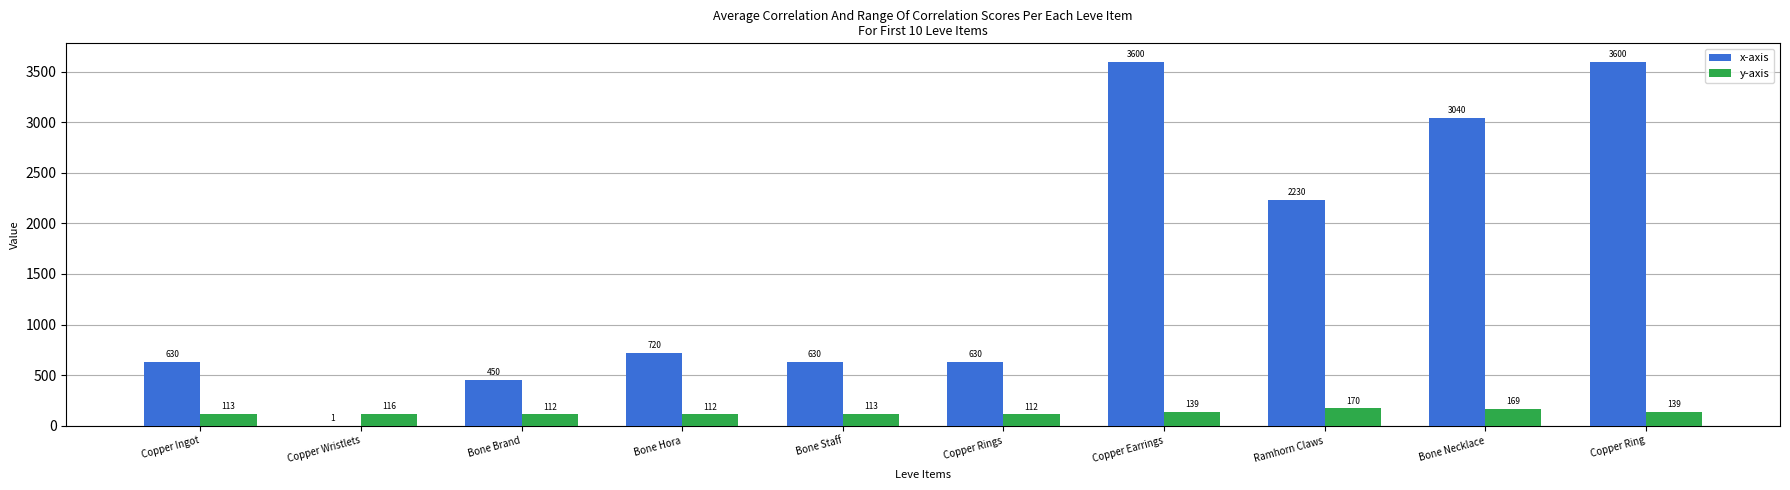

Reading right to left, extract all data points from this chart.

x-axis: Copper Ring=3600	Bone Necklace=3040	Ramhorn Claws=2230	Copper Earrings=3600	Copper Rings=630	Bone Staff=630	Bone Hora=720	Bone Brand=450	Copper Wristlets=1	Copper Ingot=630
y-axis: Copper Ring=139	Bone Necklace=169	Ramhorn Claws=170	Copper Earrings=139	Copper Rings=112	Bone Staff=113	Bone Hora=112	Bone Brand=112	Copper Wristlets=116	Copper Ingot=113